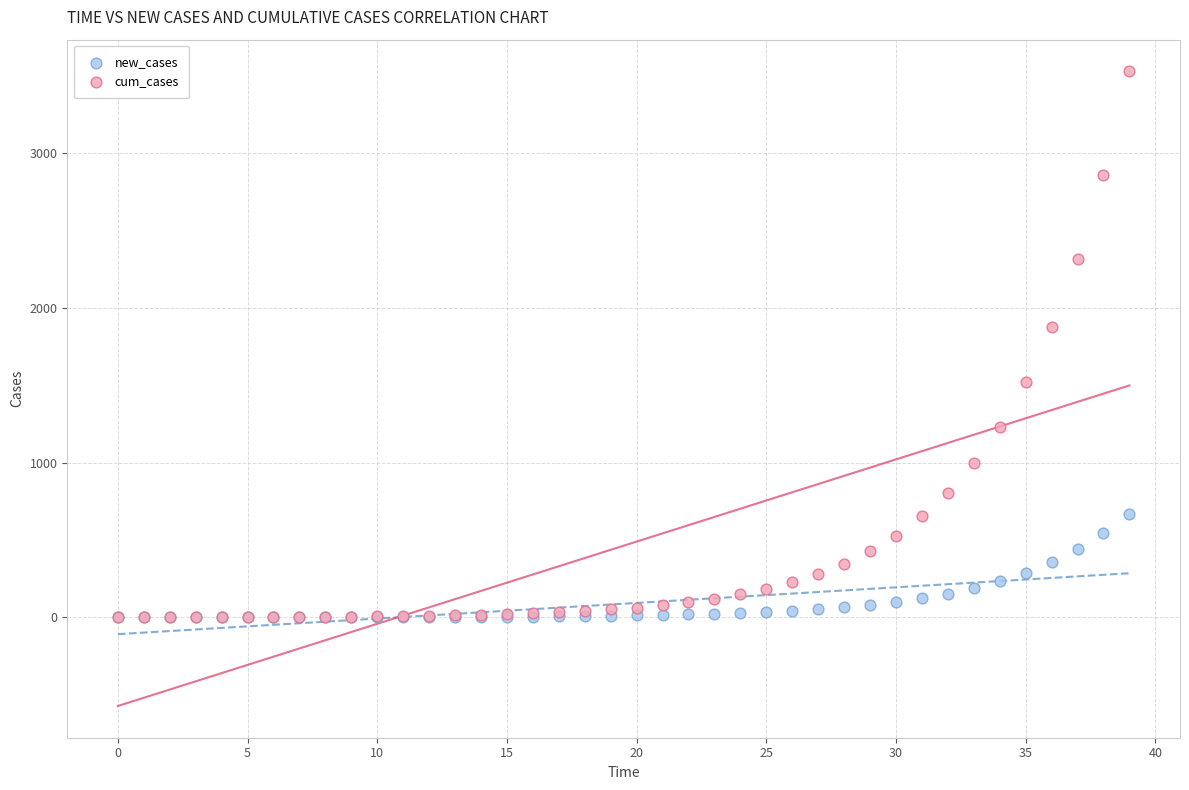

In the cum_cases series, what Y value is closest to 1762?

1873.2